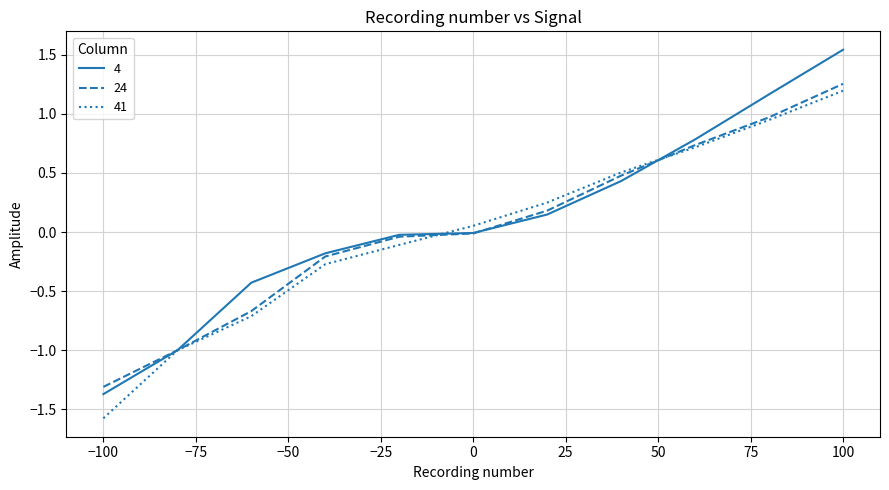

Which series has the largest range (max minus min)?

4